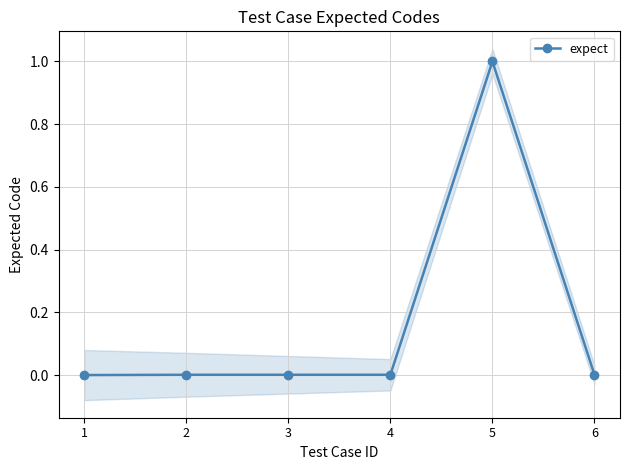

The chart shows a value of 0.0 at 3. True or false?

False